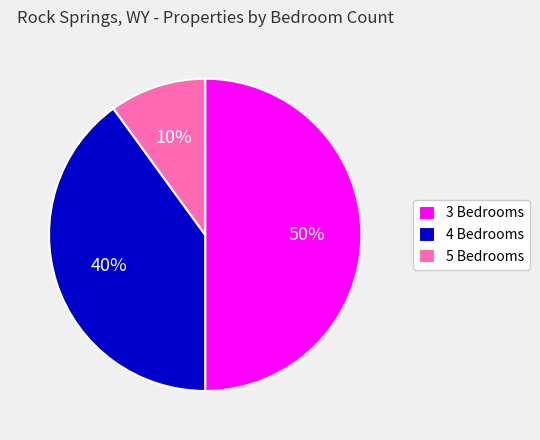

How many segments does this pie chart have?

3